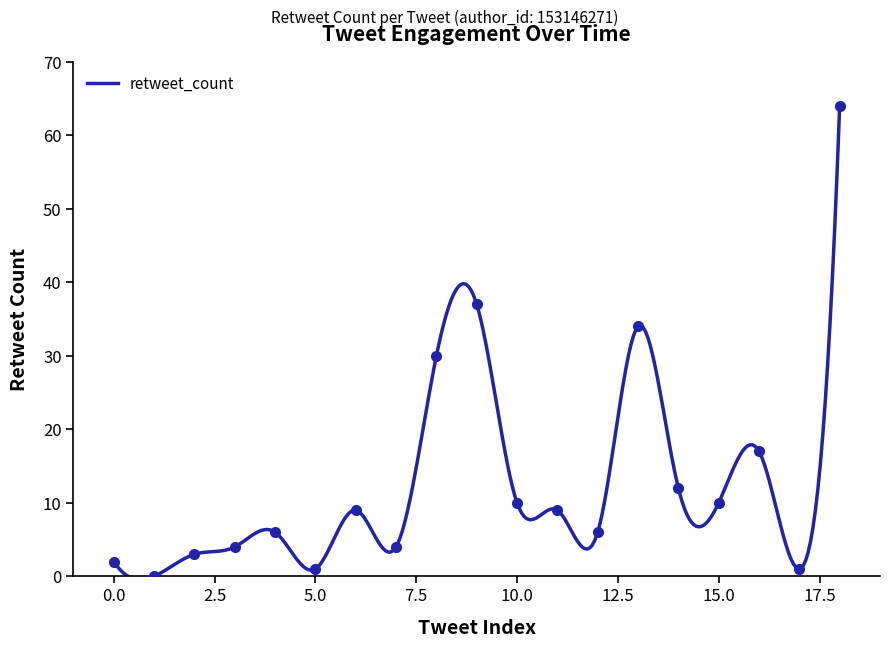

Where is the first local maximum?

4